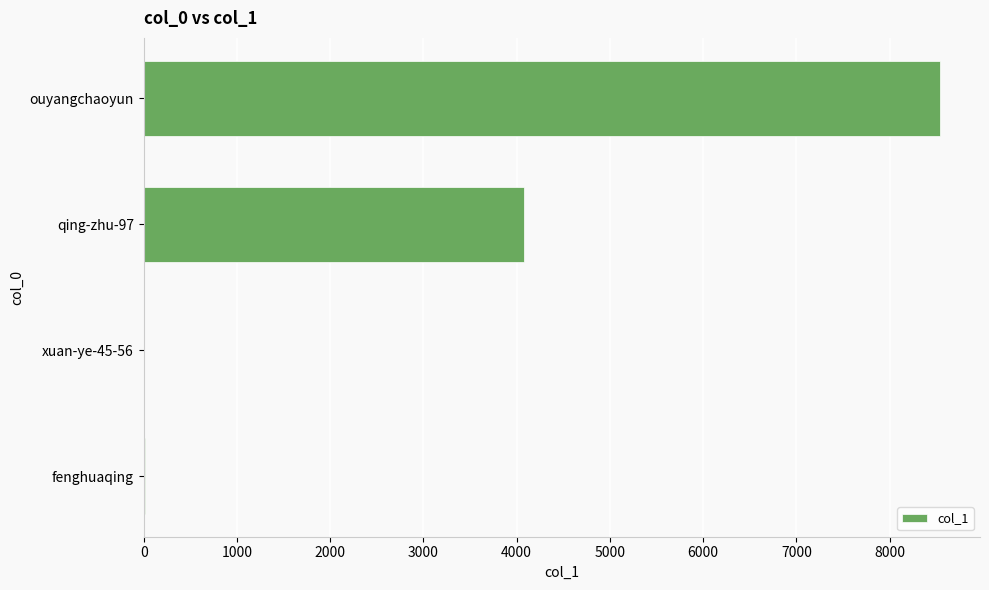

What is the sum of all values?

12629